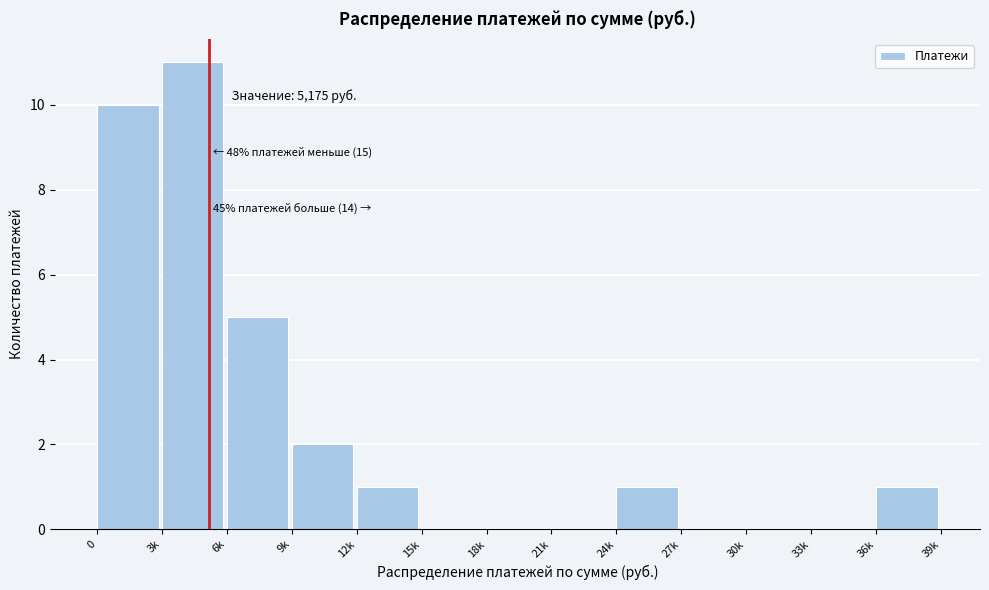

Reading right to left, transcribe all the data shown in this chart.

36k=1	33k=0	30k=0	27k=0	24k=1	21k=0	18k=0	15k=0	12k=1	9k=2	6k=5	3k=11	0=10